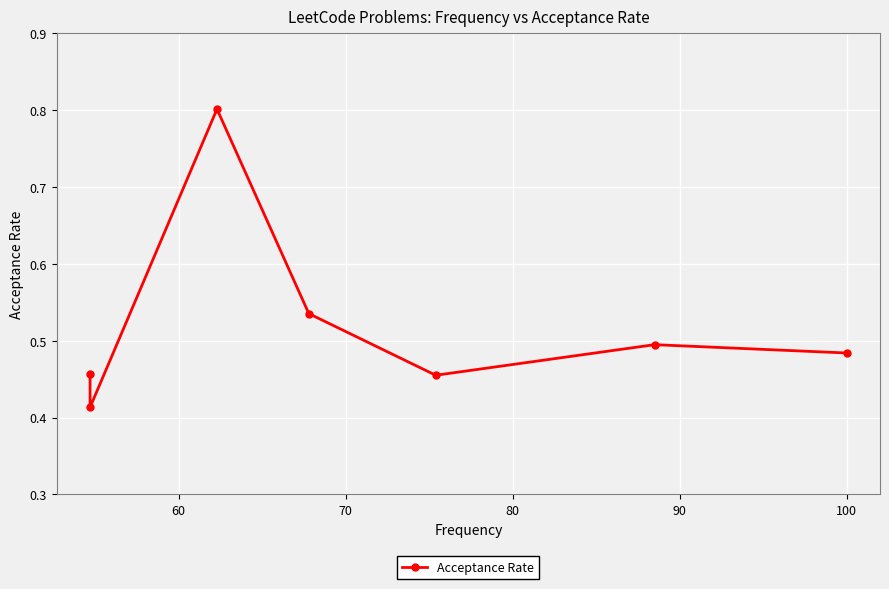

How many interior local valleys (lower than both neighbors) does the data have?

2